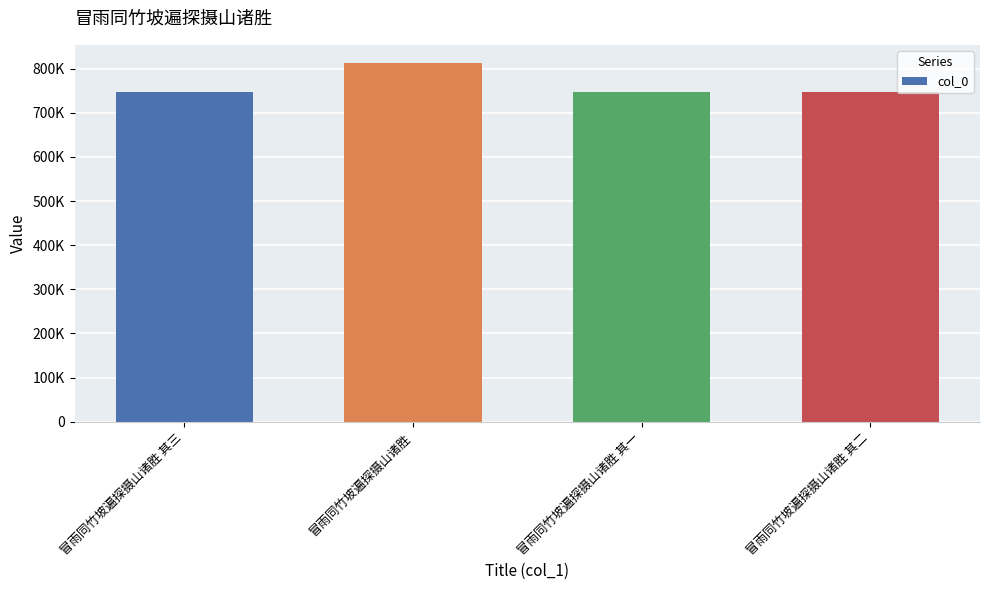

True or false: the data shows 1270003 at 冒雨同竹坡遍探摄山诸胜.

False